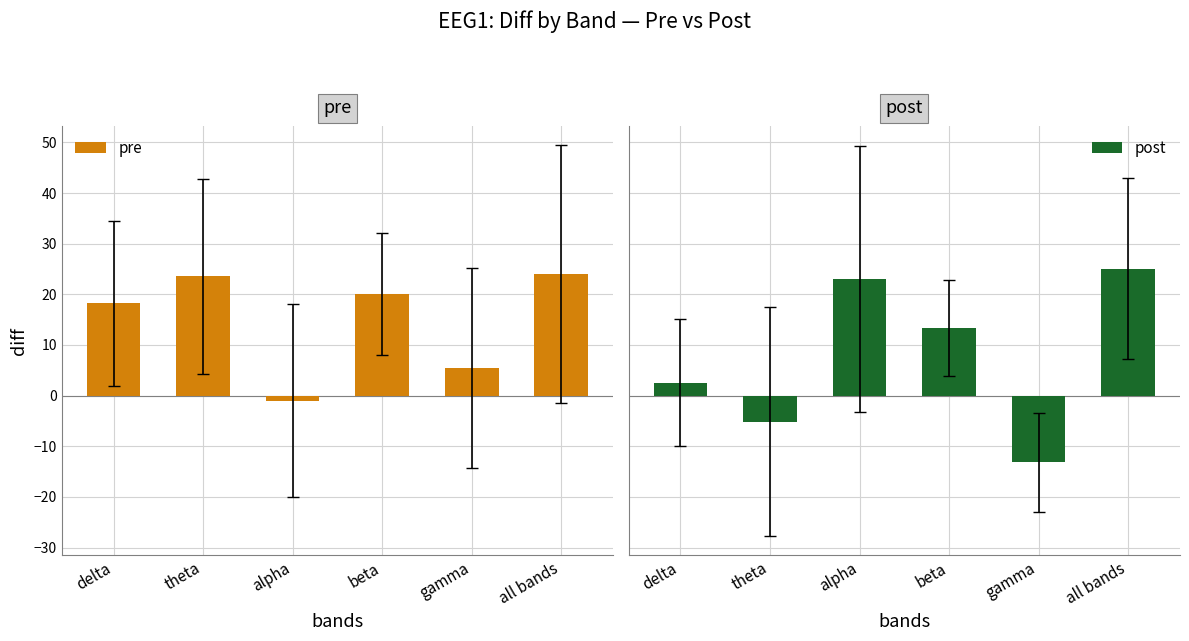

Rank the series by their maximum value, from highest to lowest.

post, pre